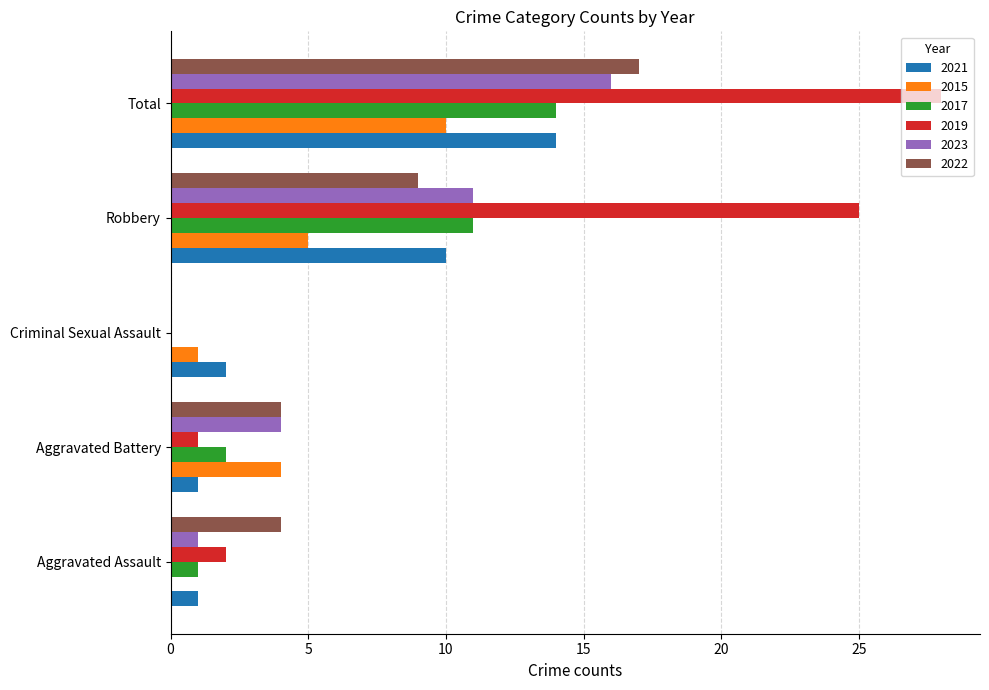

What is the spread (max minus min) of values at Aggravated Battery?

3